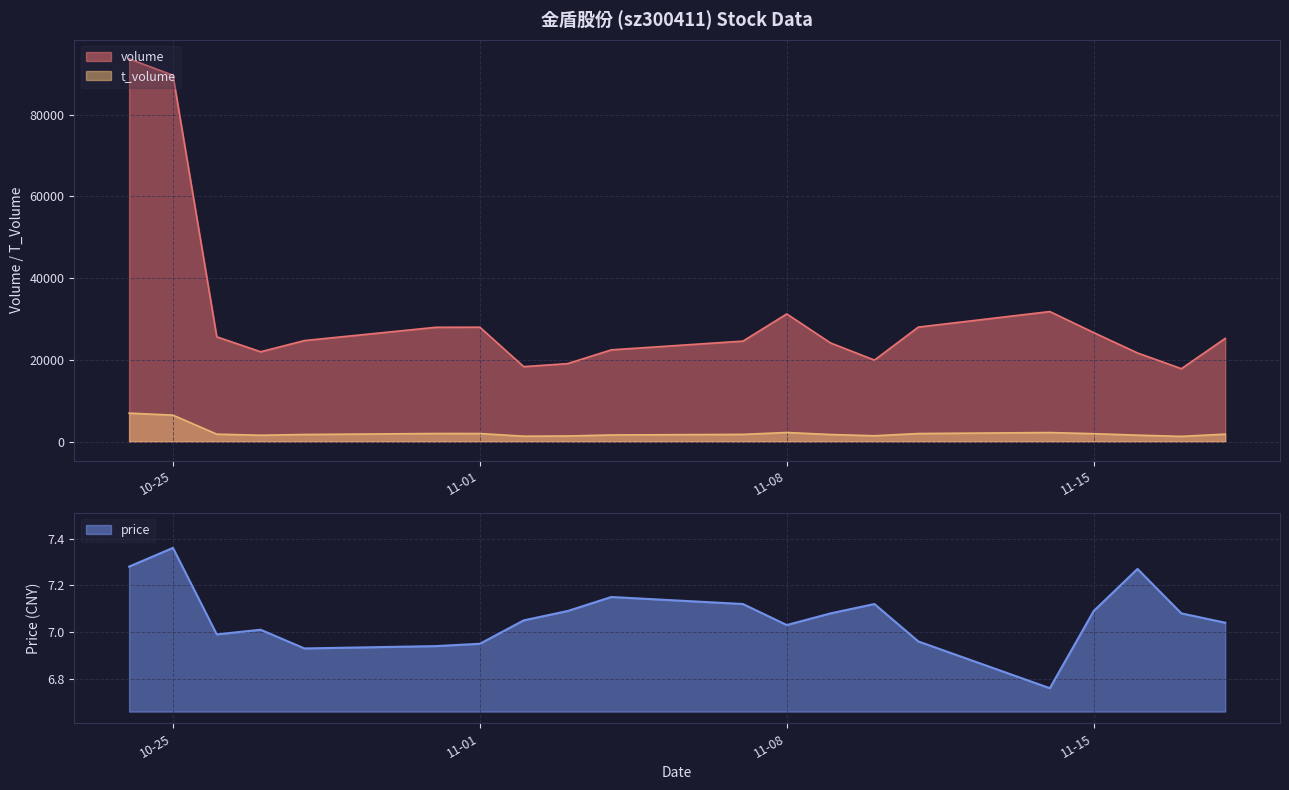

Between 2022-11-03 and 2022-10-27, which is larger?

2022-10-27